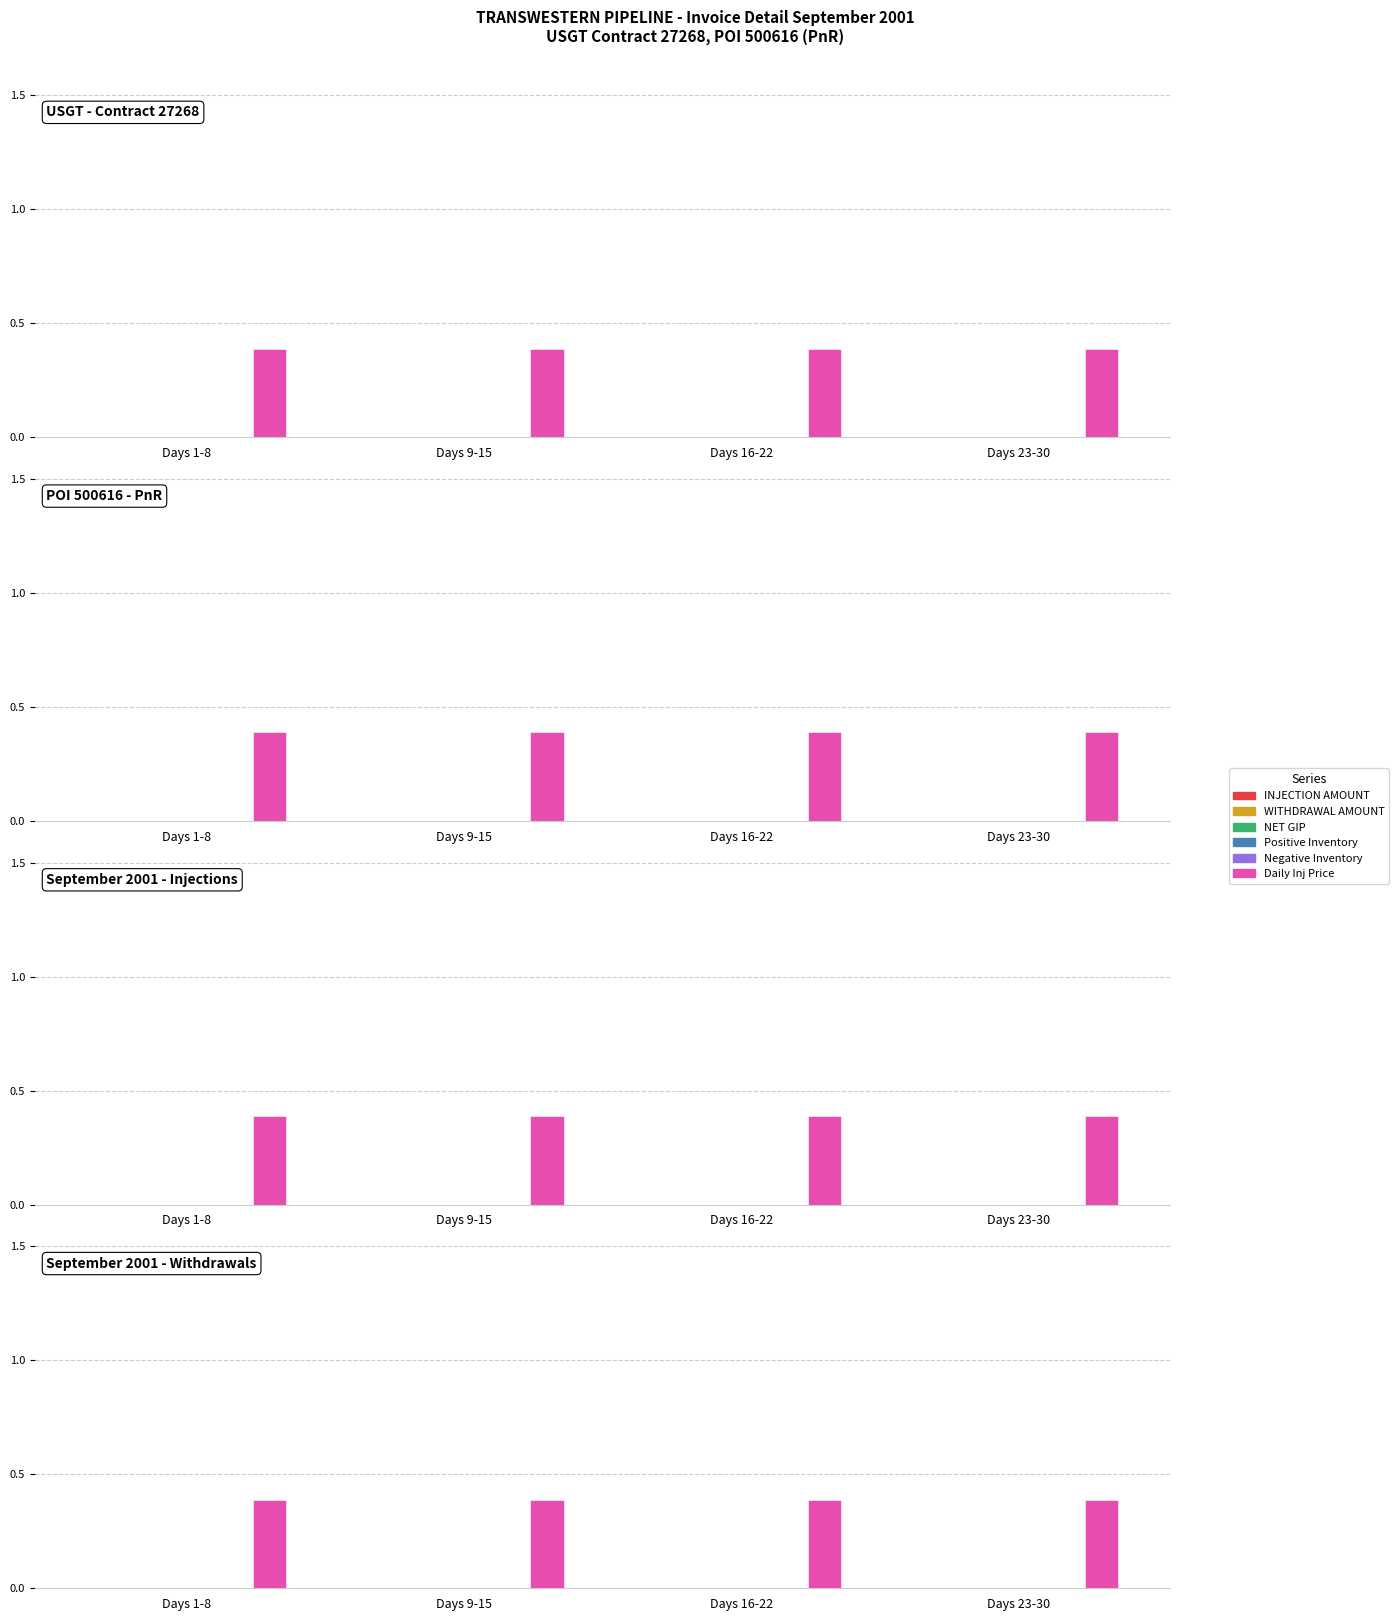

What is the label of the 3rd bar from the right?

Days 9-15